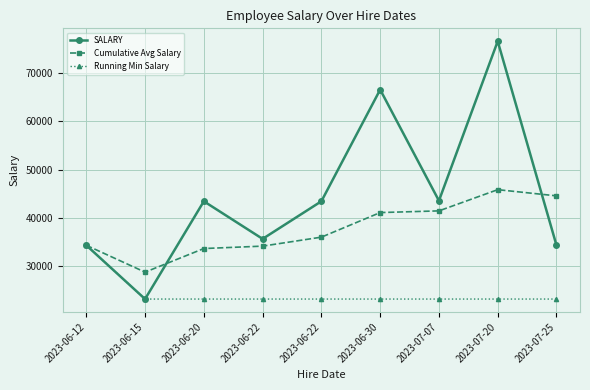

What is the sum of the Running Min Salary values at 2023-06-20 and 2023-06-22?

46468.0